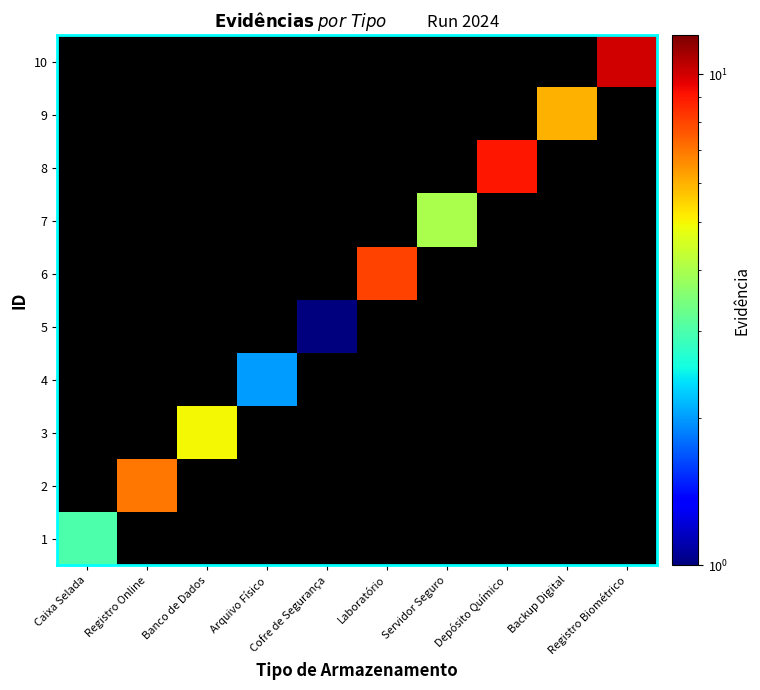

Rank the series by their maximum value, from highest to lowest.

10, 8, 6, 2, 9, 3, 7, 1, 4, 5